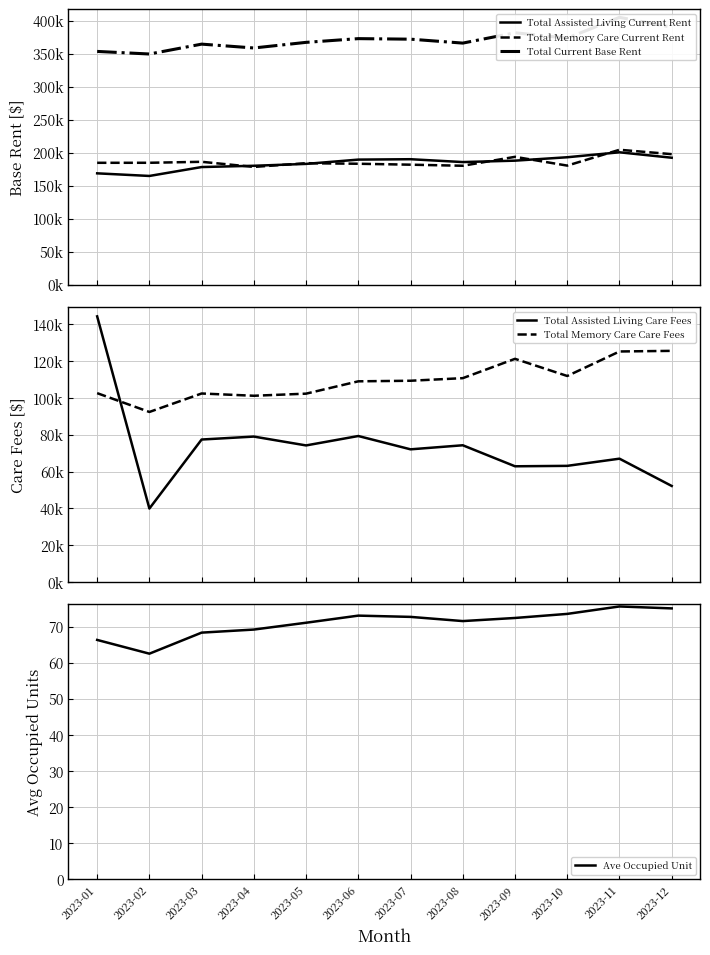

At which category does the chart reach its peak across all series?

2023-11